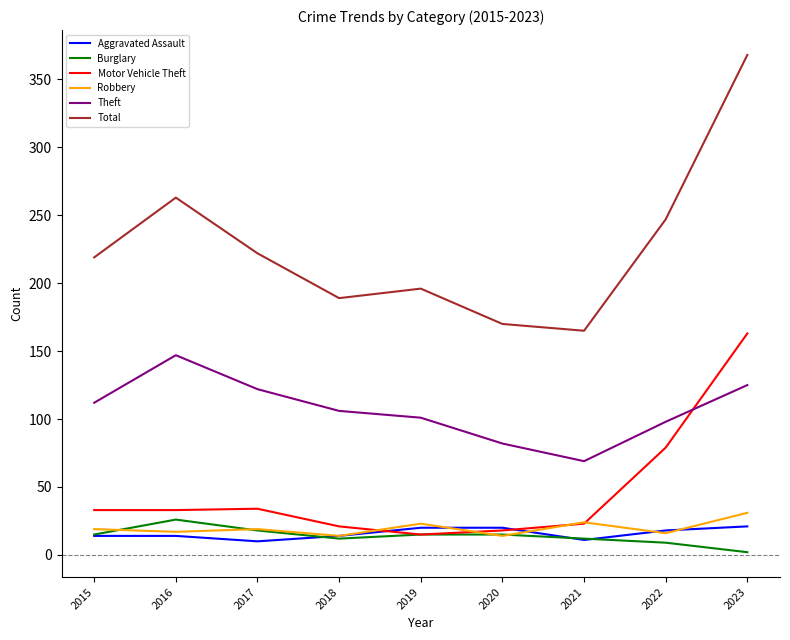

Is the value of Robbery at 2023 greater than the value of Aggravated Assault at 2016?

Yes